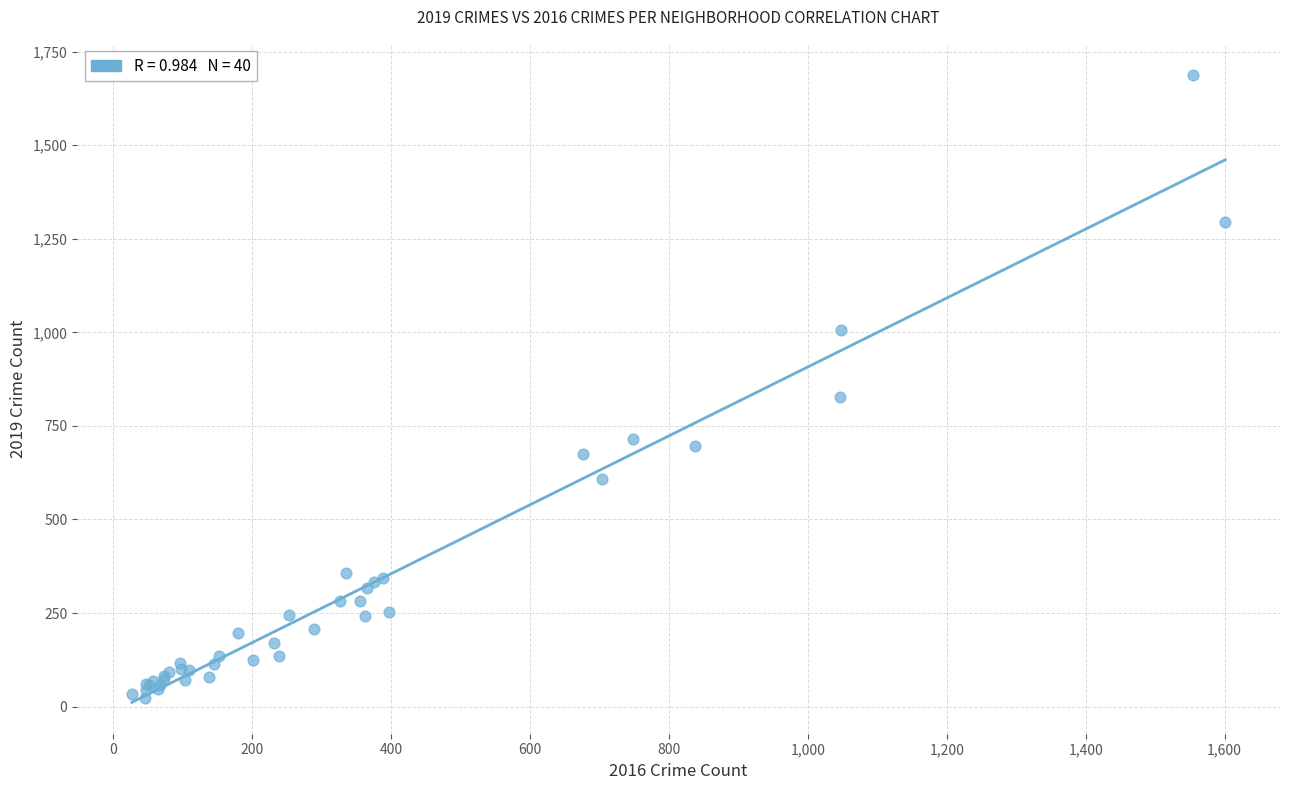

What Y value in the scatter plot is closest to 854?

827